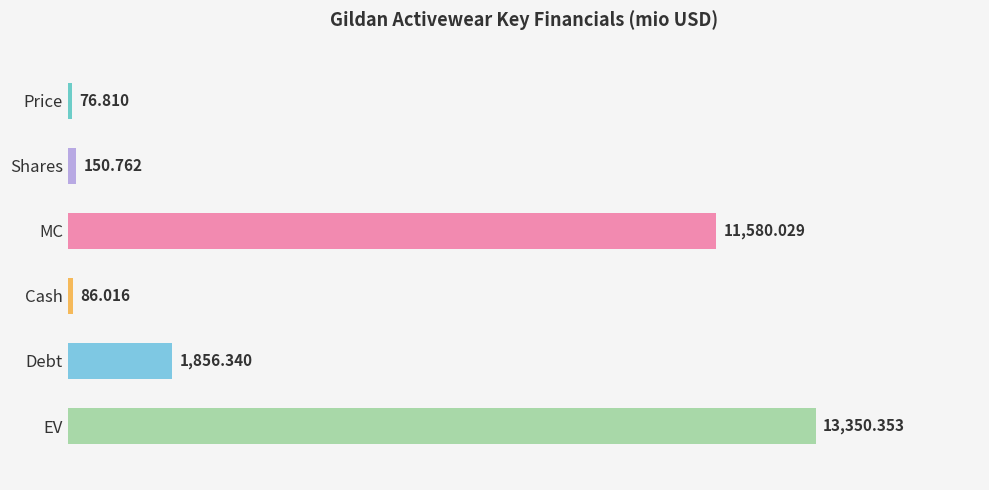

What is the label of the 5th bar from the bottom?

Shares